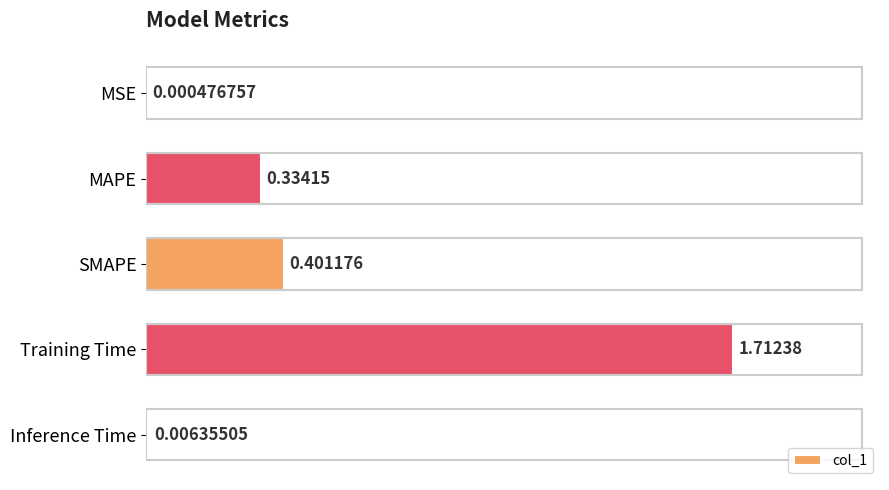

Are the bars horizontal?

Yes